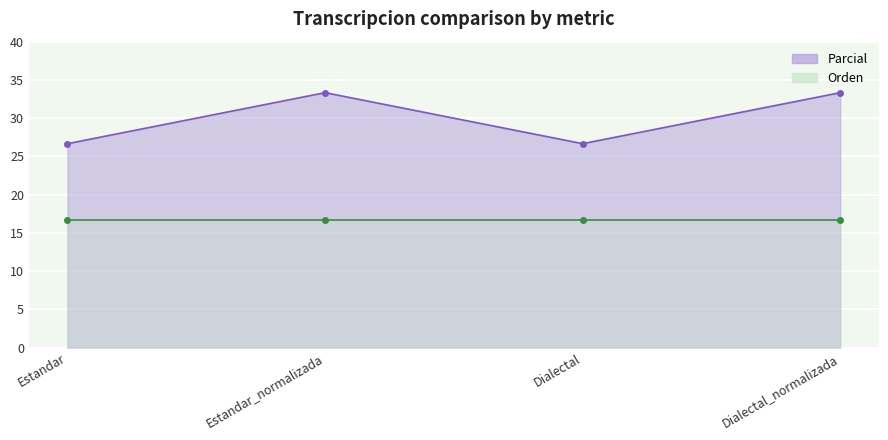

What is the maximum value shown in the chart?

33.3